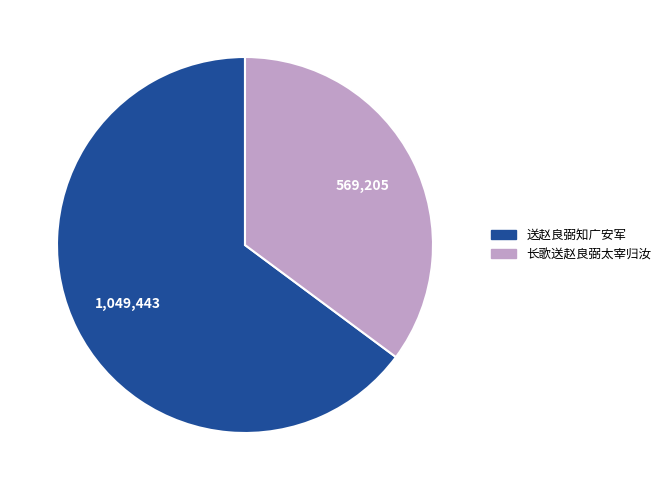

The 送赵良弼知广安军 slice represents 65% of the pie. True or false?

True